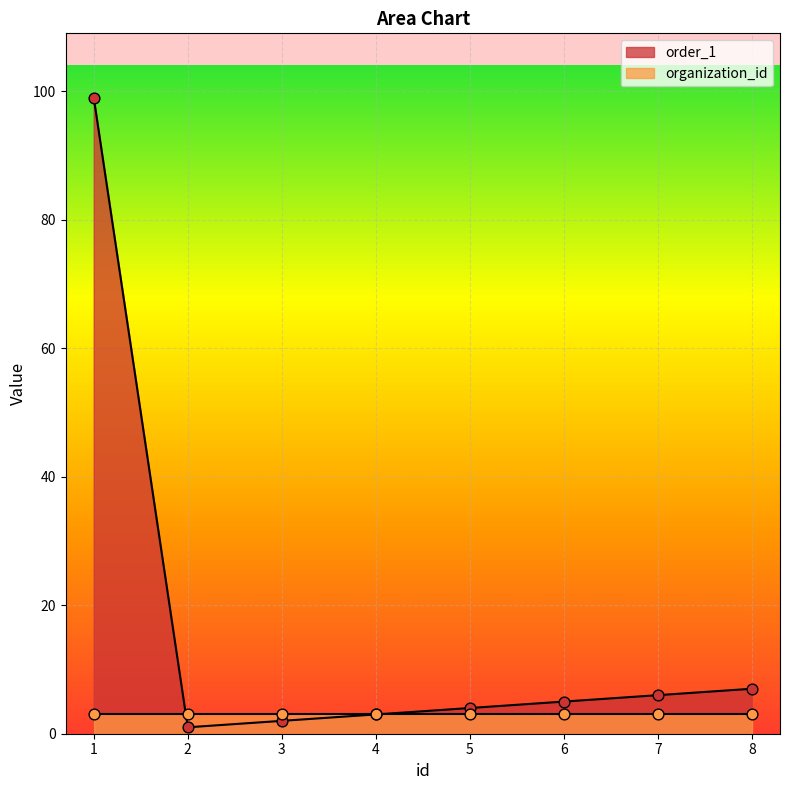

Which has a higher value, 1 or 2?

1